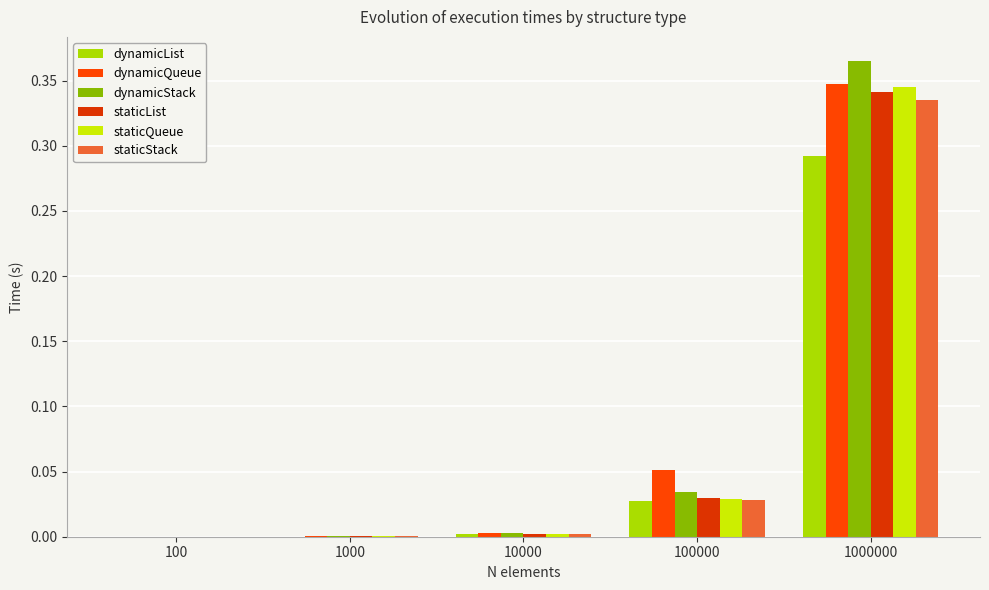

Reading right to left, list all the values displayed in this chart.

dynamicList: 1000000=0.3	100000=0.0	10000=0.0	1000=0.0	100=0.0
dynamicQueue: 1000000=0.3	100000=0.1	10000=0.0	1000=0.0	100=0.0
dynamicStack: 1000000=0.4	100000=0.0	10000=0.0	1000=0.0	100=0.0
staticList: 1000000=0.3	100000=0.0	10000=0.0	1000=0.0	100=0.0
staticQueue: 1000000=0.3	100000=0.0	10000=0.0	1000=0.0	100=0.0
staticStack: 1000000=0.3	100000=0.0	10000=0.0	1000=0.0	100=0.0